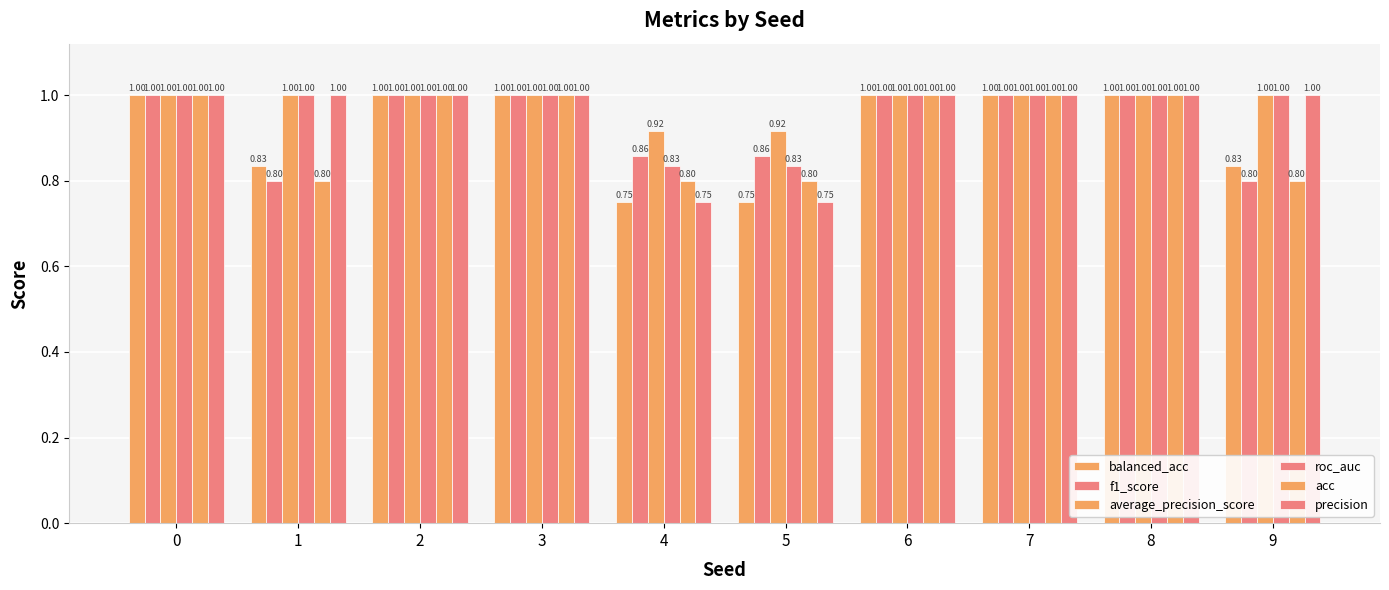

What is the spread (max minus min) of values at 1?

0.2